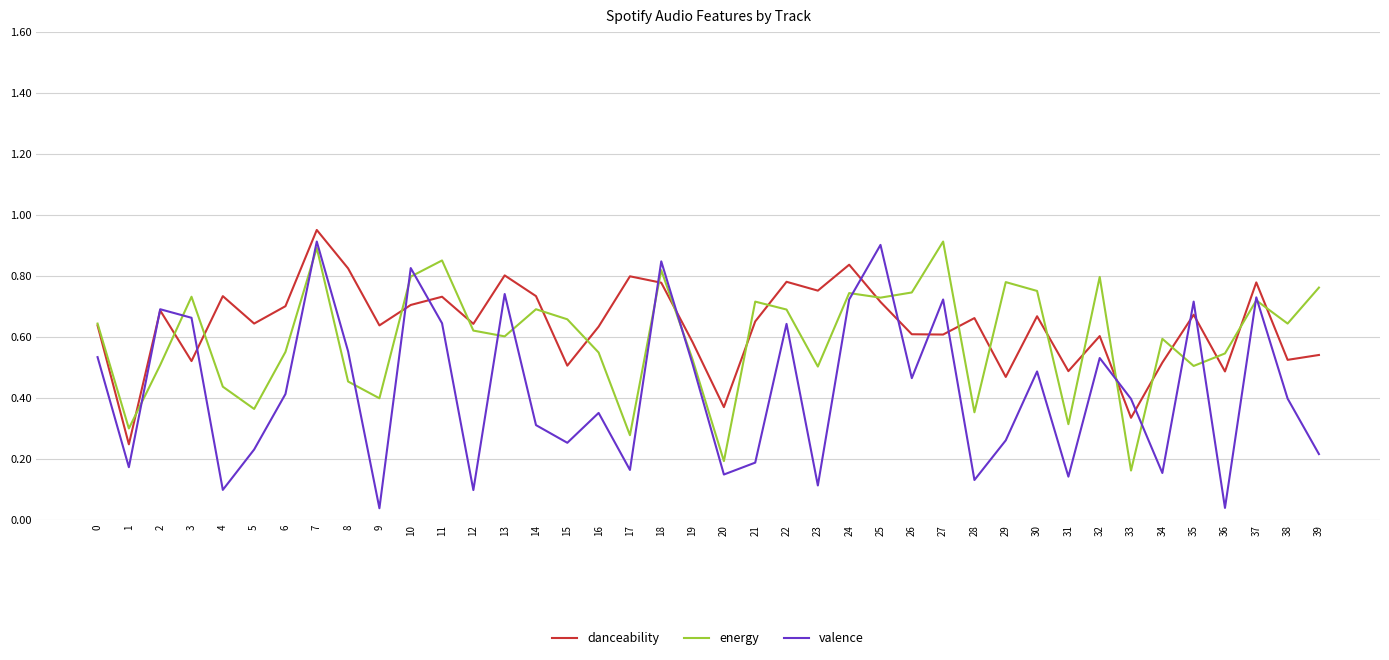

True or false: energy has more than 1 interior local peaks.

True